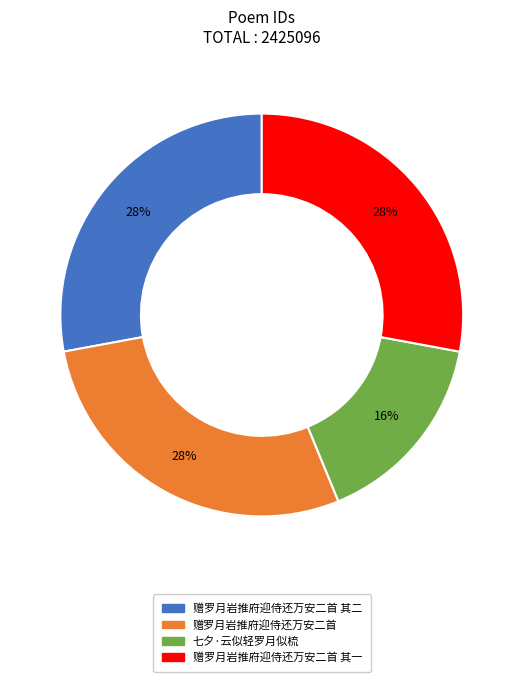

To the nearest percent, what is the difference between the largest and smallest slice percentages?

12%